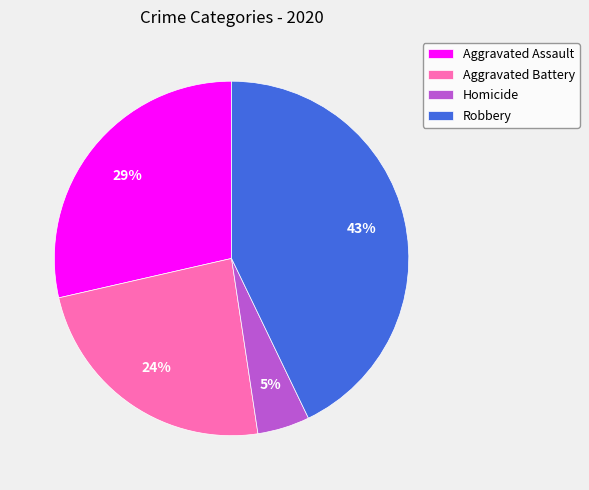

Rank the categories by value from lowest to highest.

Homicide, Aggravated Battery, Aggravated Assault, Robbery